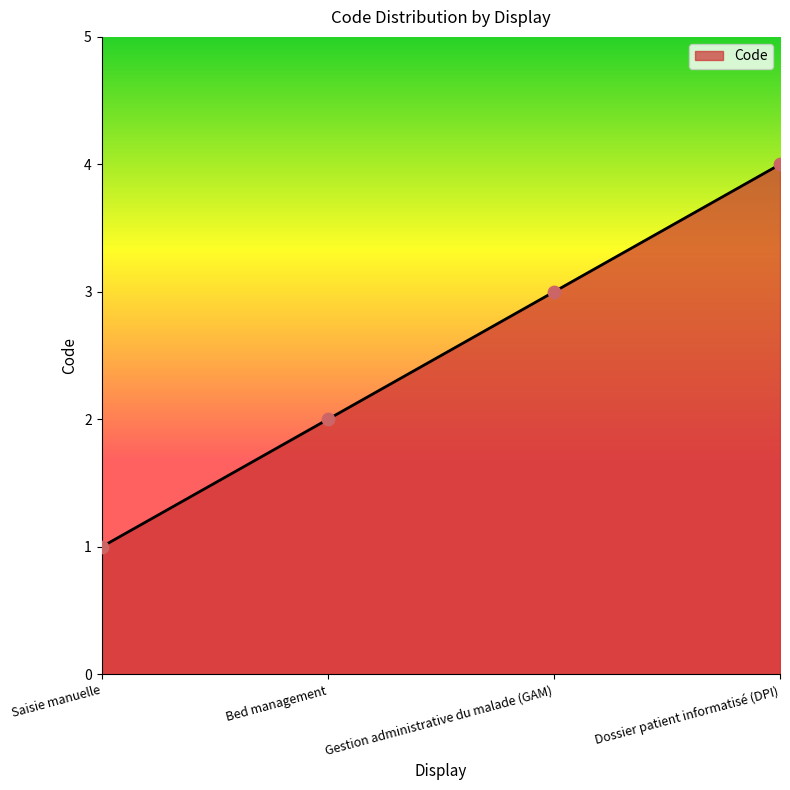

What is the change in value from Saisie manuelle to Bed management?

+1